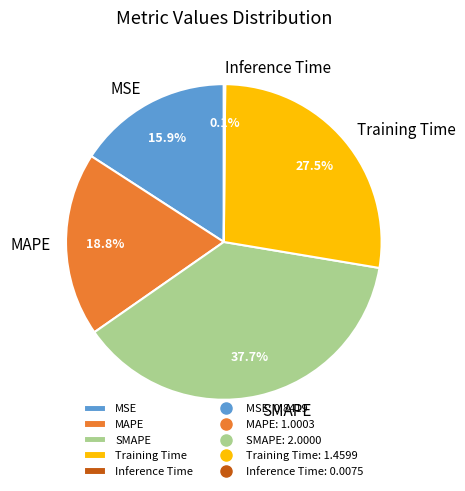

What is the total percentage of Training Time and MAPE?

46.3%